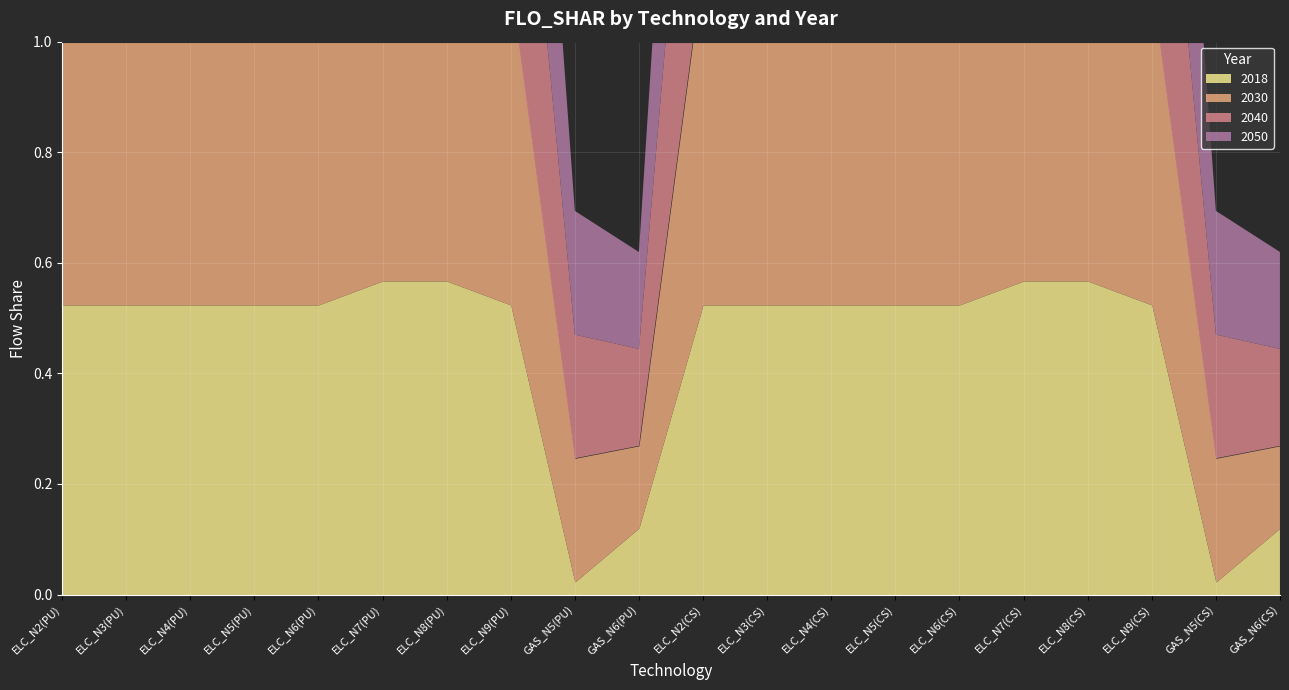

Between GAS_N6(PU) and ELC_N8(CS), which is larger?

ELC_N8(CS)